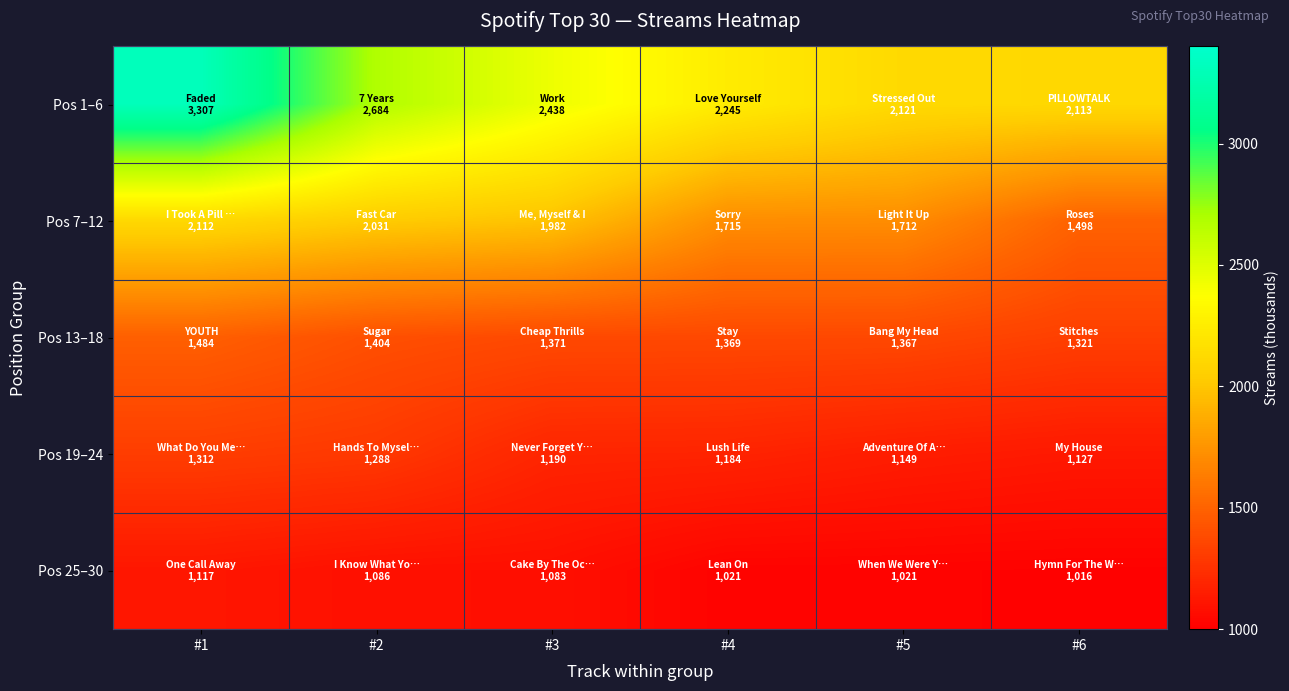

List the series in order of their peak value, highest first.

Pos 1–6, Pos 7–12, Pos 13–18, Pos 19–24, Pos 25–30